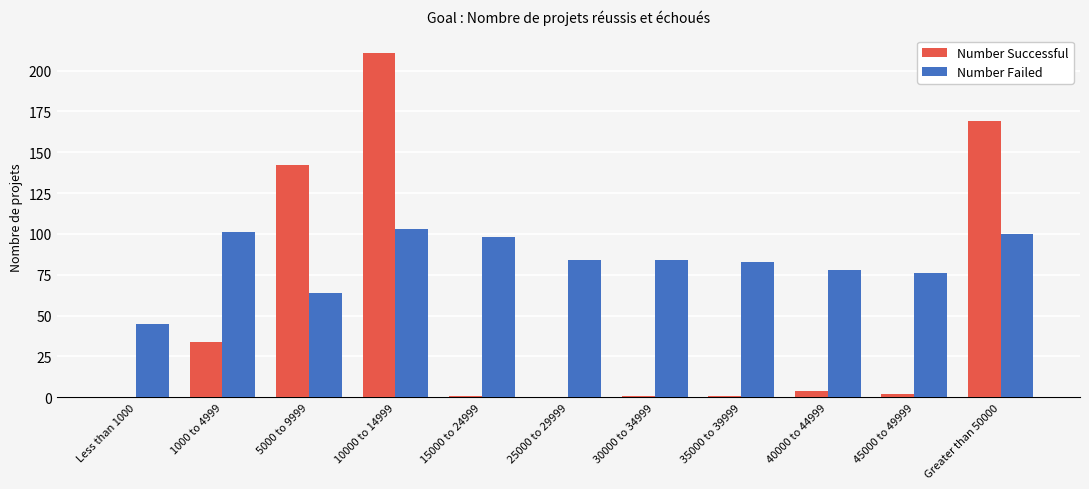

Is it true that Number Successful equals 0 at 25000 to 29999?

True